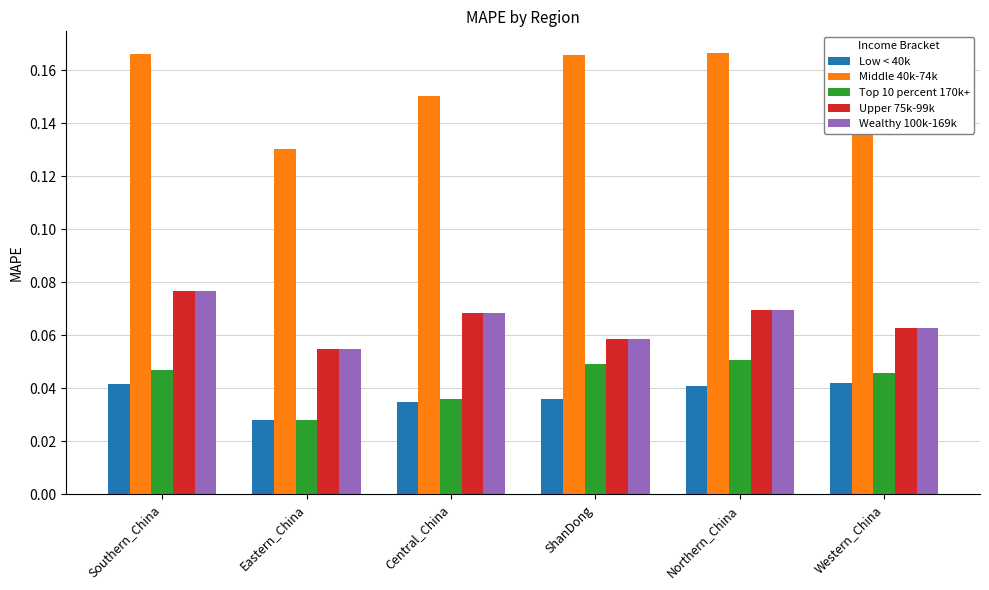

At which category is the sum across all series the highest?

Southern_China